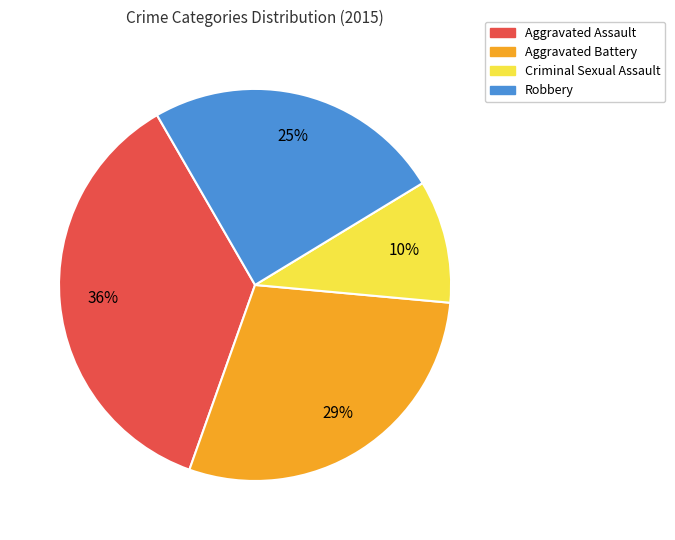

Combined, do Aggravated Assault and Robbery account for over 50%?

Yes